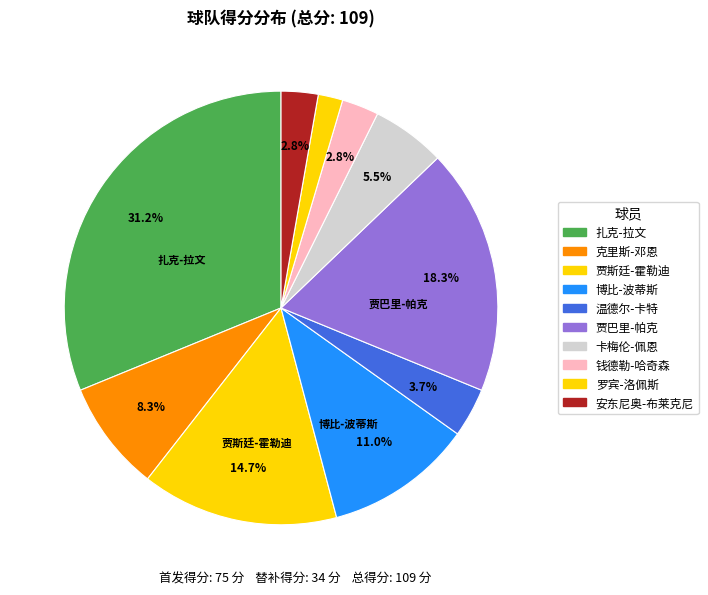

Count the number of slices in the pie.

10